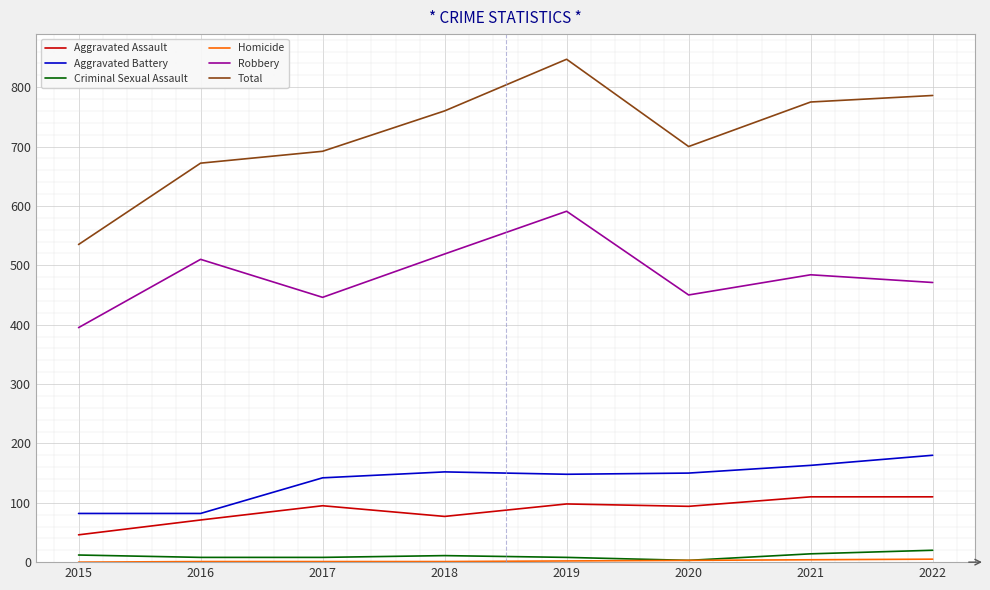

What is the difference between the second highest and second lowest values in the Criminal Sexual Assault series?

6